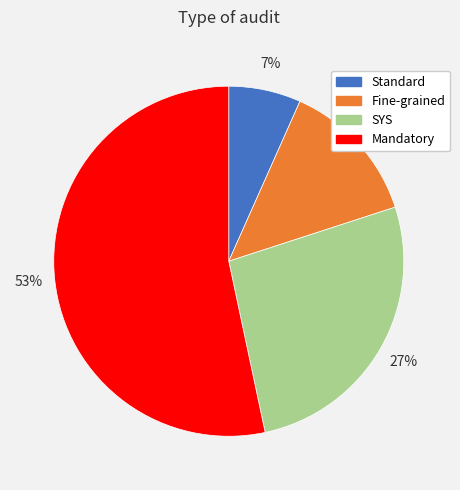

To the nearest percent, what is the combined percentage of Standard and Fine-grained?

20%